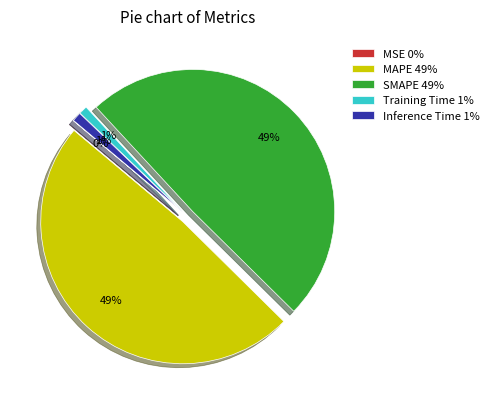

Is SMAPE the majority of the pie?

No